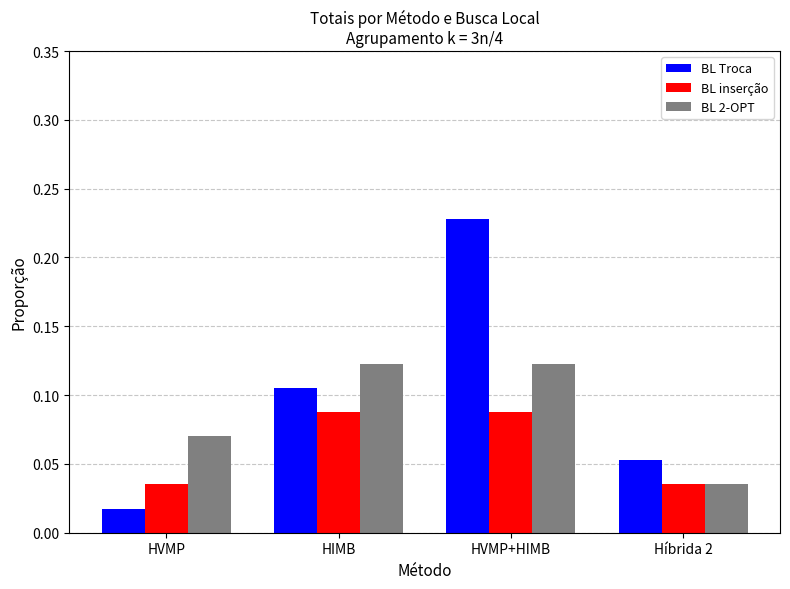

List the series in order of their overall mean, lowest first.

BL inserção, BL 2-OPT, BL Troca